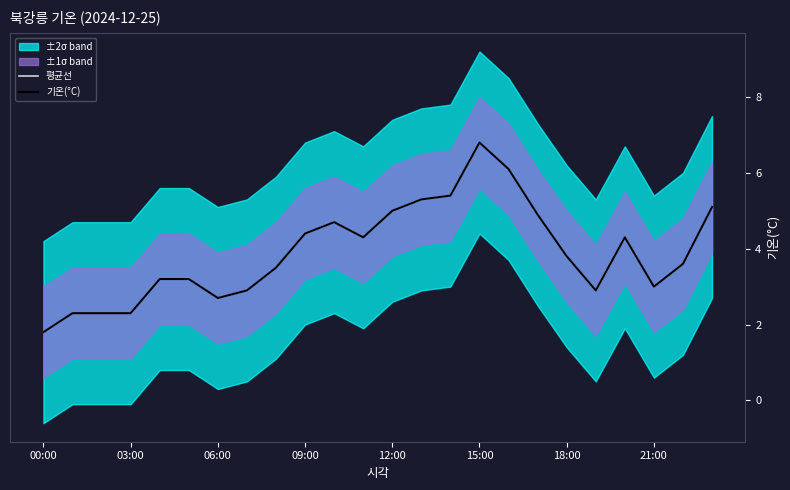

At how many categories does at least one series exceed 4?

11